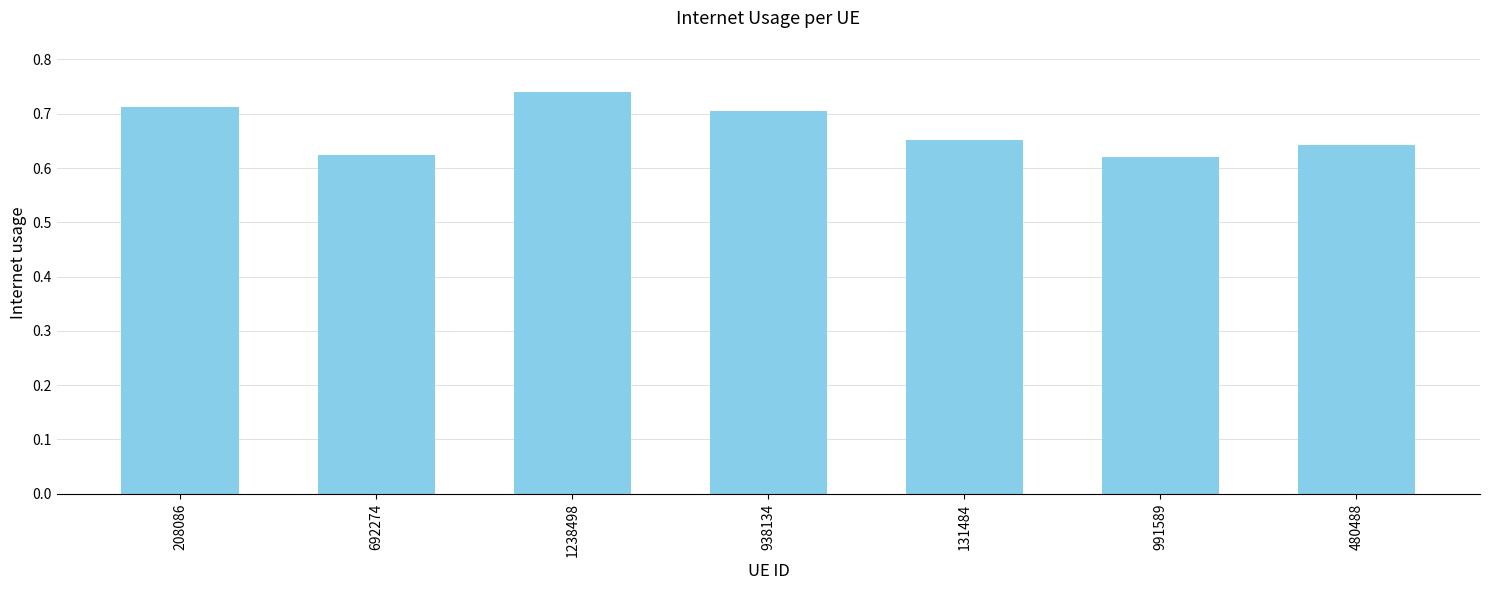

What is the label of the 2nd bar from the right?

991589